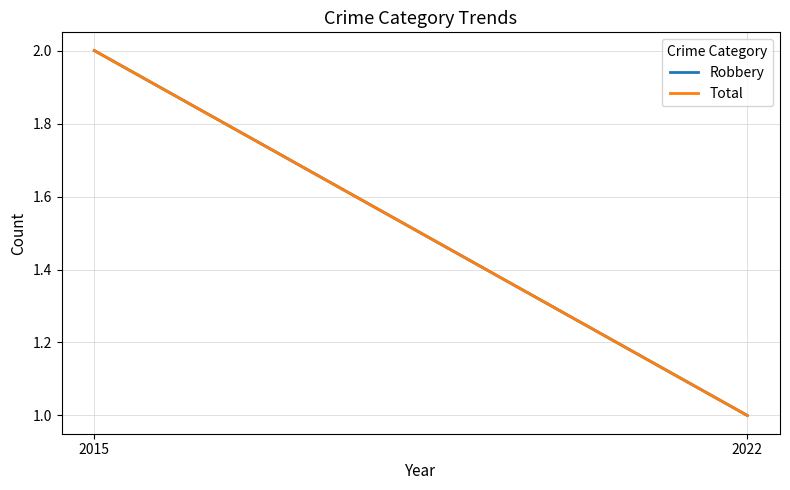

What is the total value across all series at 2015?

4